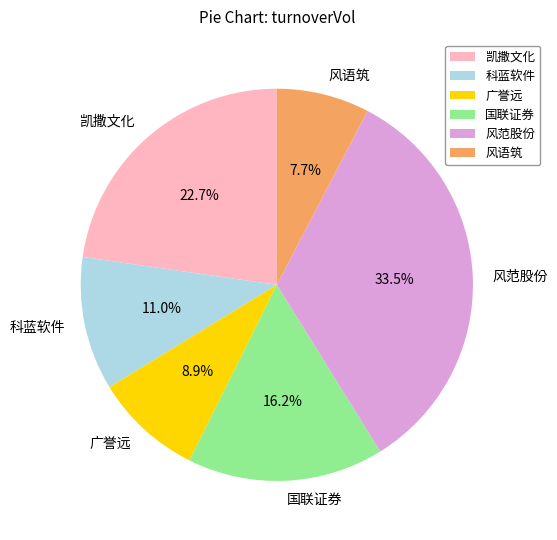

To the nearest percent, what percentage of the pie is 凯撒文化?

23%